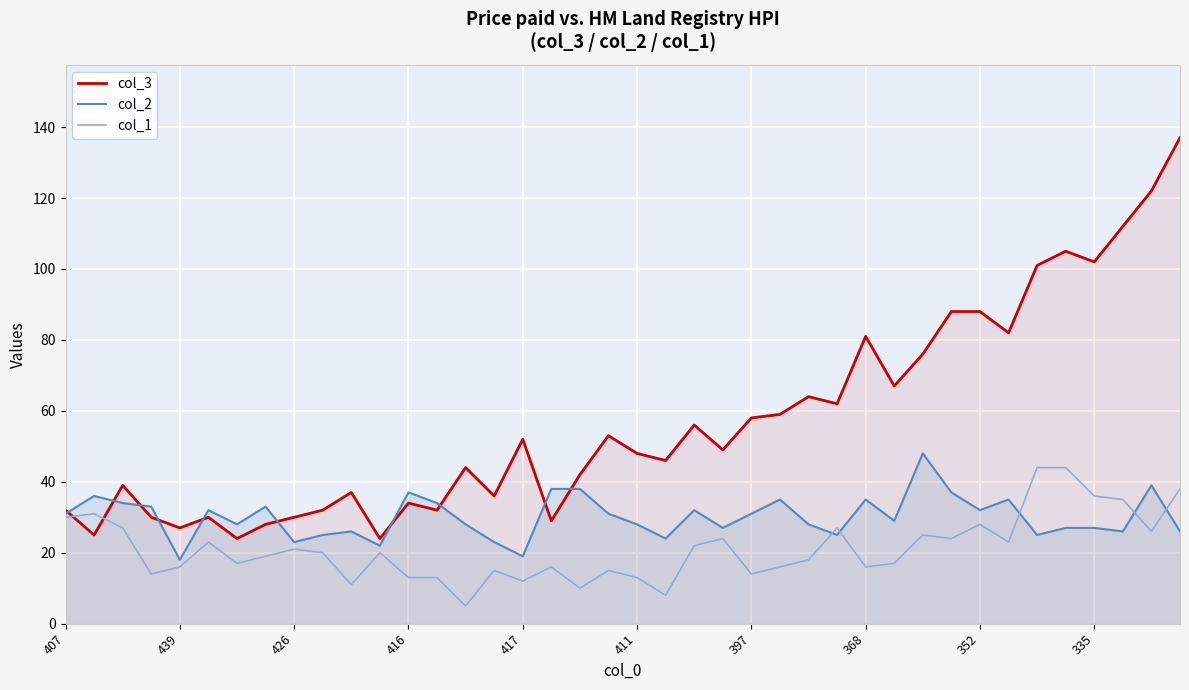

The value of col_3 at 37 is 35. True or false?

False